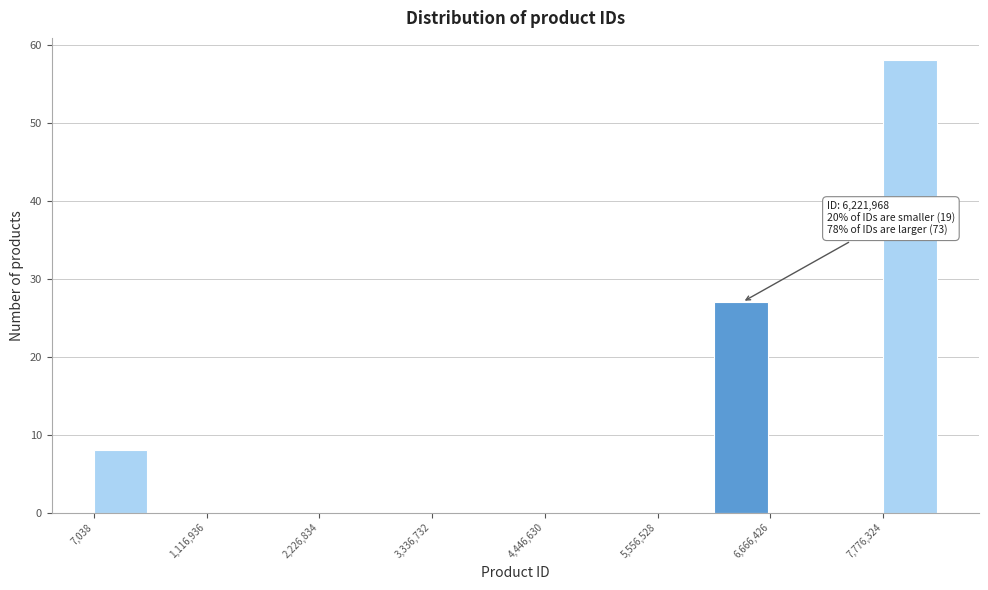

Around what value on the x-axis is the tallest bar? Give the approximate position of its centre, as read against the axis.

8000000